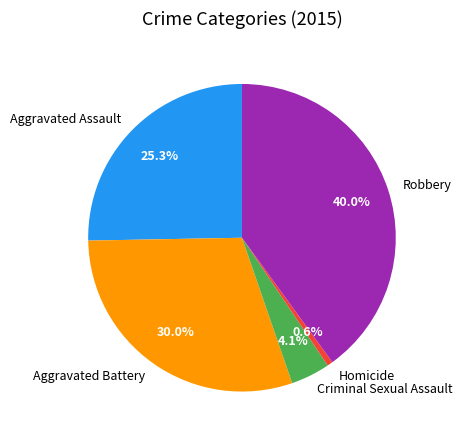

Which slice is the smallest?

Homicide